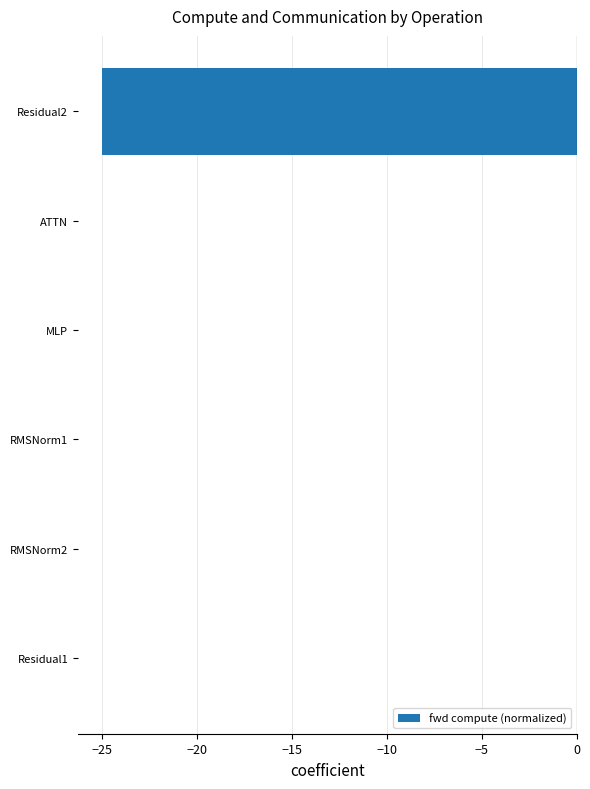

Reading top to bottom, what are all the values shown in this chart?

Residual2=-25	ATTN=0	MLP=0	RMSNorm1=0	RMSNorm2=0	Residual1=0